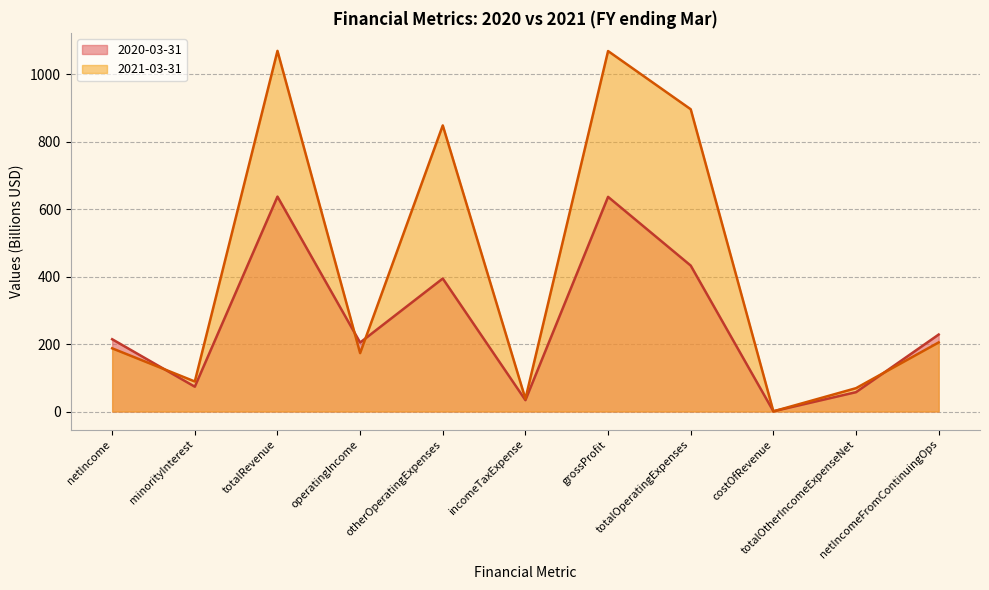

Which category has the highest value in the 2021-03-31 series?

totalRevenue